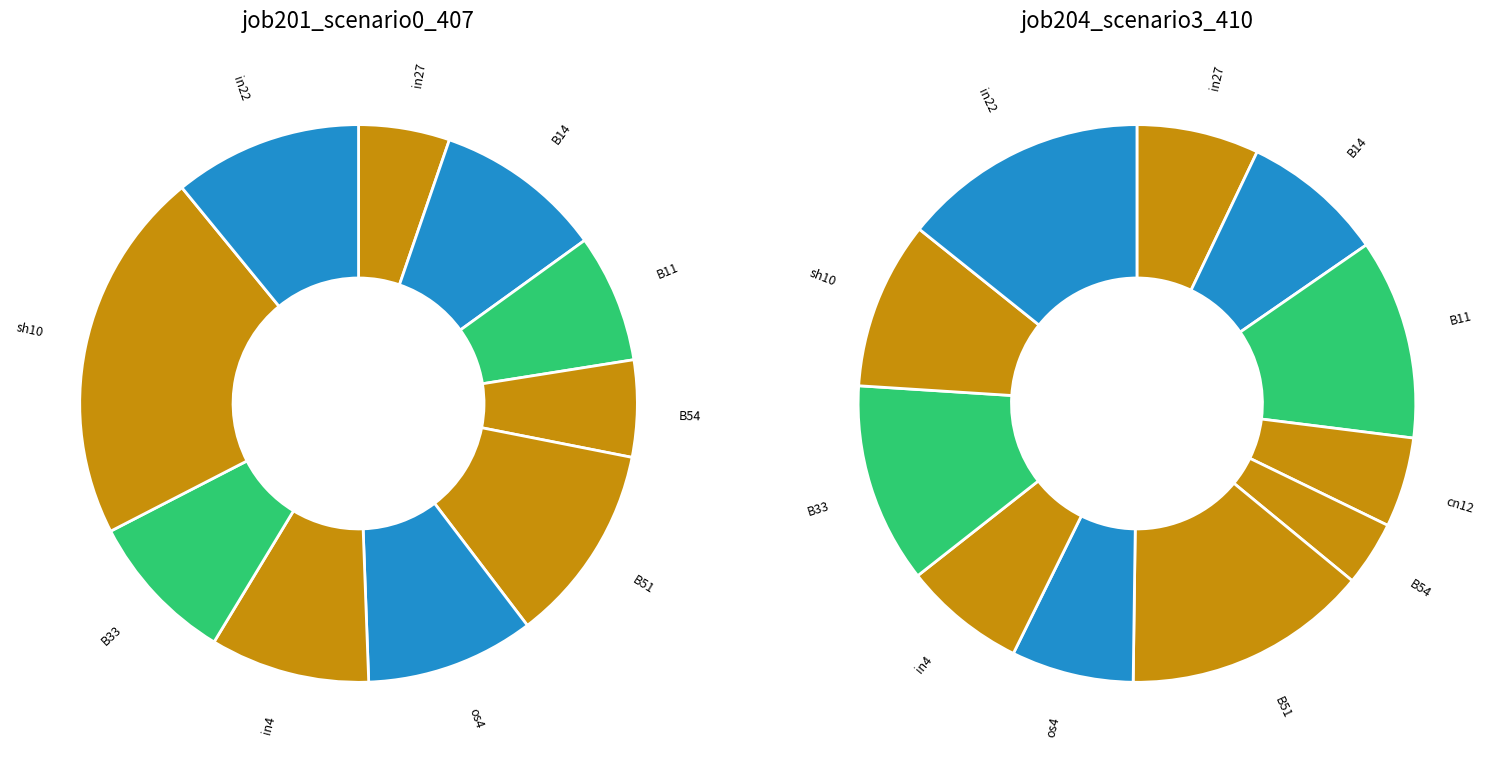

To the nearest percent, what is the difference between the B54 and sh10 slice percentages?

16%